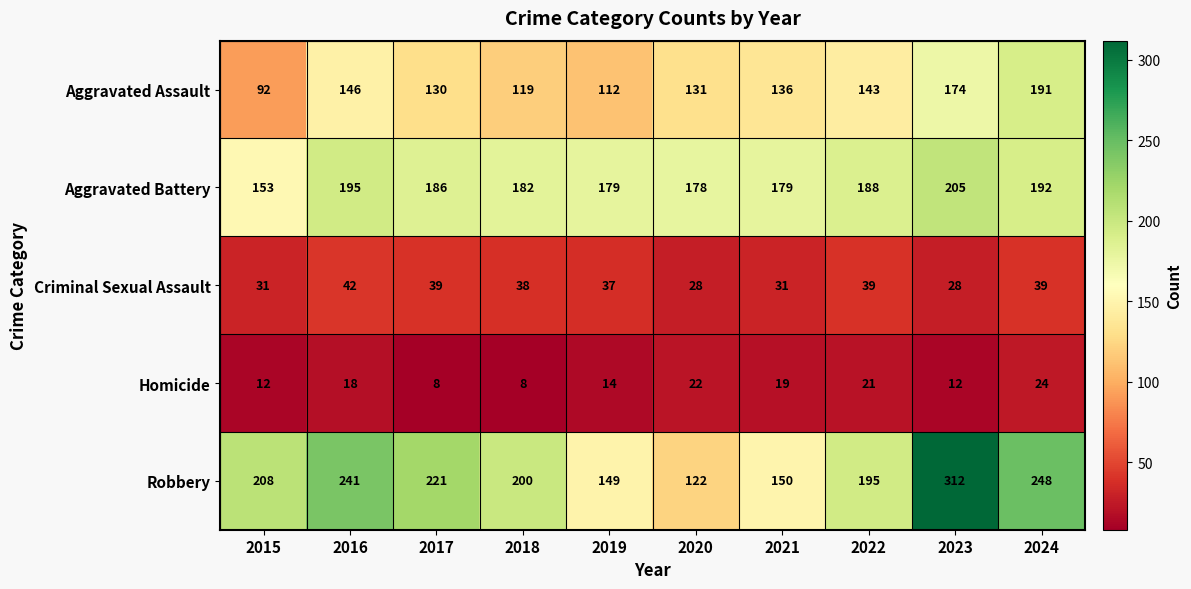

Rank the categories by Aggravated Assault value from lowest to highest.

2015, 2019, 2018, 2017, 2020, 2021, 2022, 2016, 2023, 2024